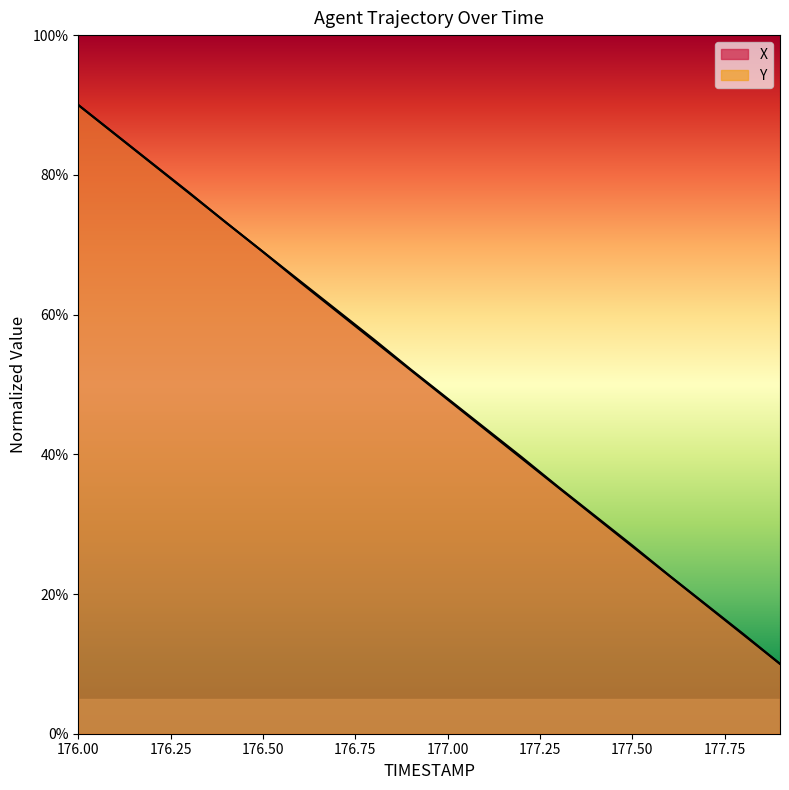

Does the chart have visible grid lines?

No